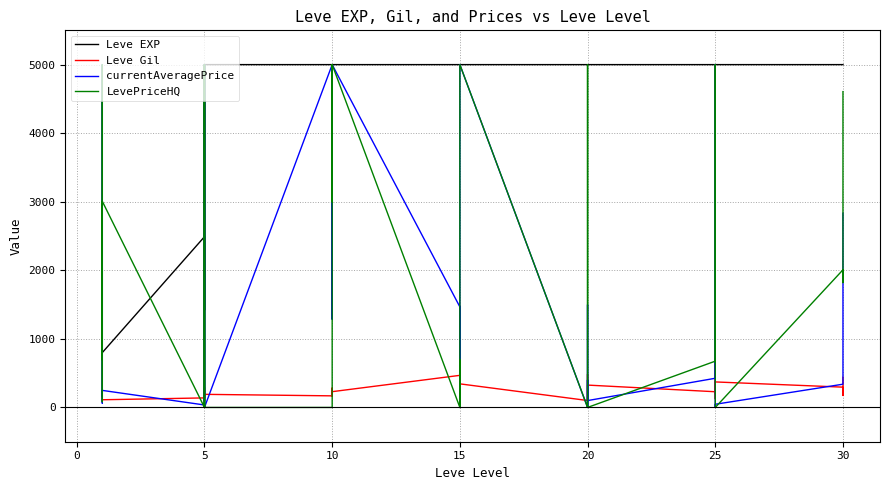

True or false: Leve EXP has a value of 1589.5 at 25.

False